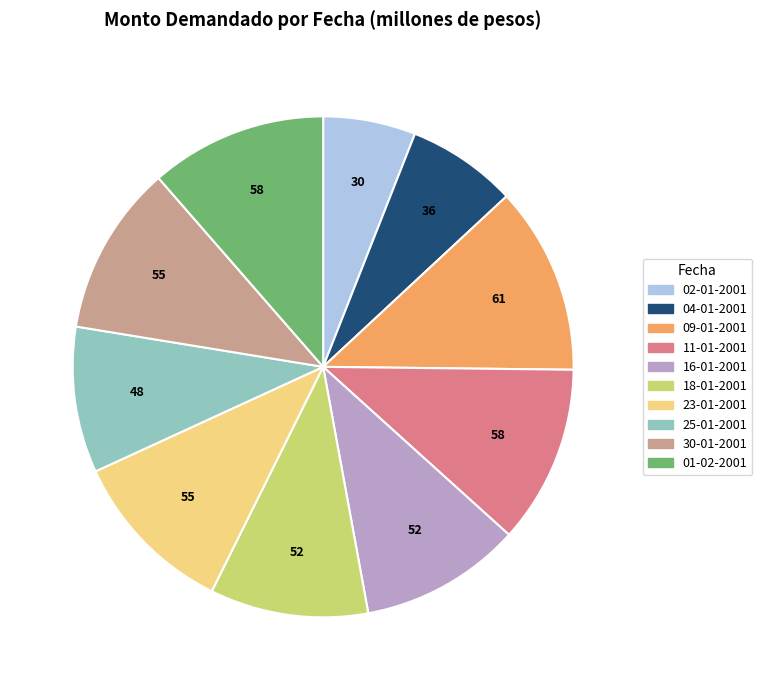

Count the number of slices in the pie.

10